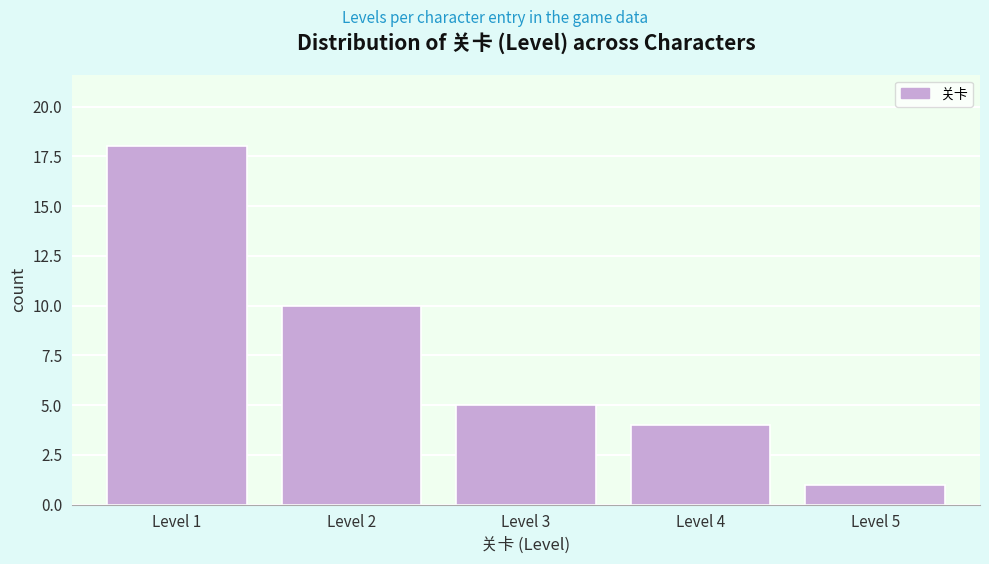

Reading left to right, what are all the values shown in this chart?

Level 1=18	Level 2=10	Level 3=5	Level 4=4	Level 5=1